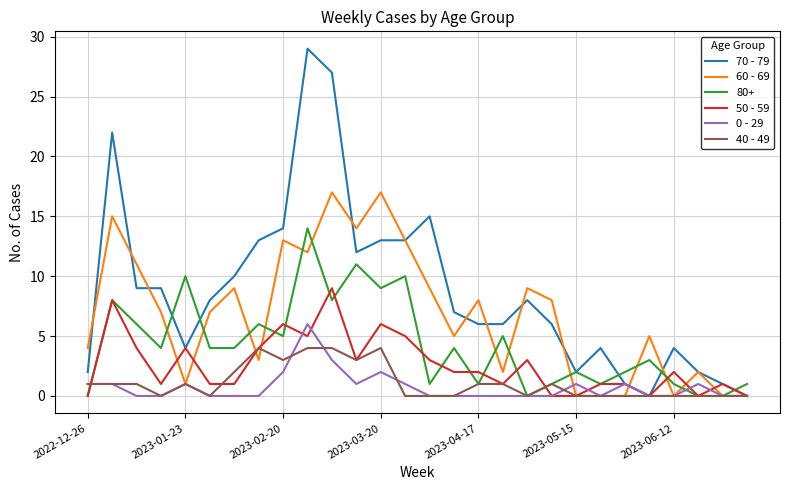

Is this an area chart (filled region under the line)?

No